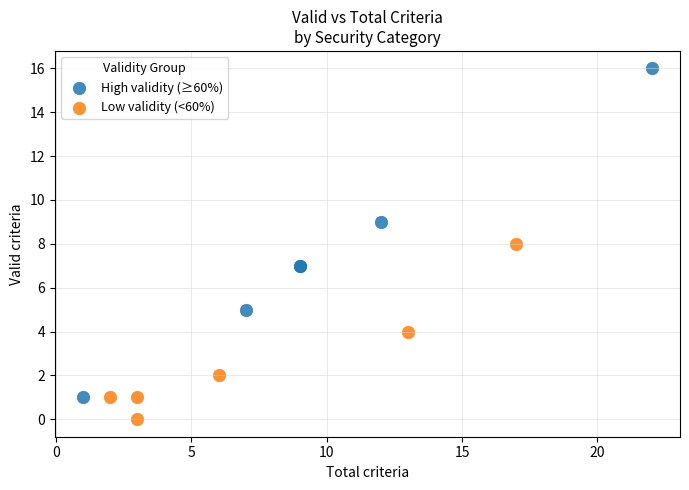

Which series reaches the minimum Y coordinate?

Low validity (<60%)